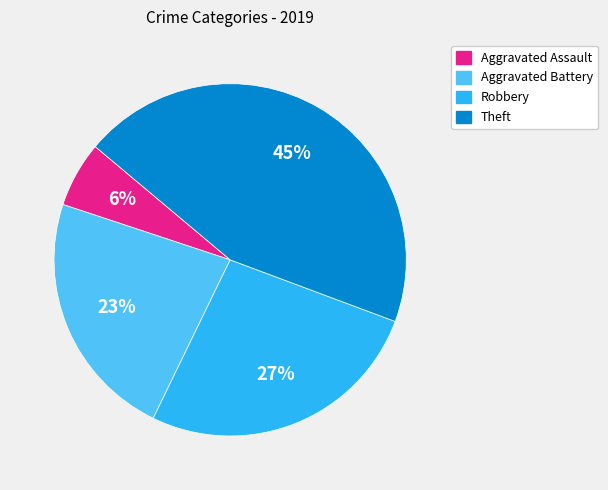

Between Robbery and Aggravated Battery, which is larger?

Robbery